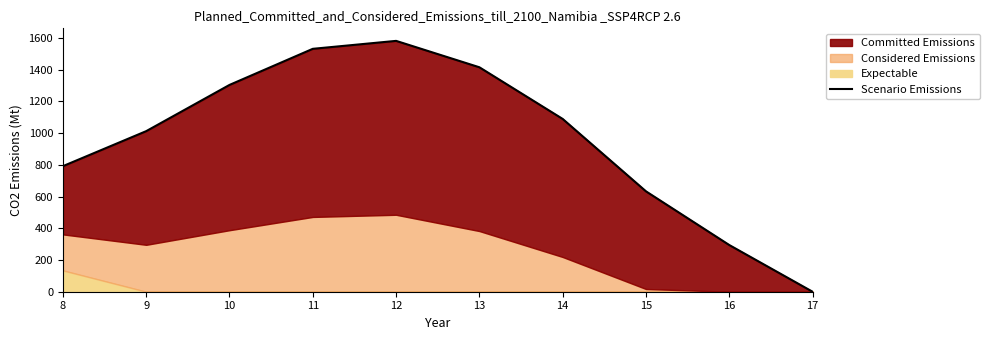

Reading left to right, list all the values displayed in this chart.

8=792.0	9=1012.8	10=1304.3	11=1532.0	12=1582.1	13=1415.6	14=1089.7	15=633.1	16=294.5	17=0.0